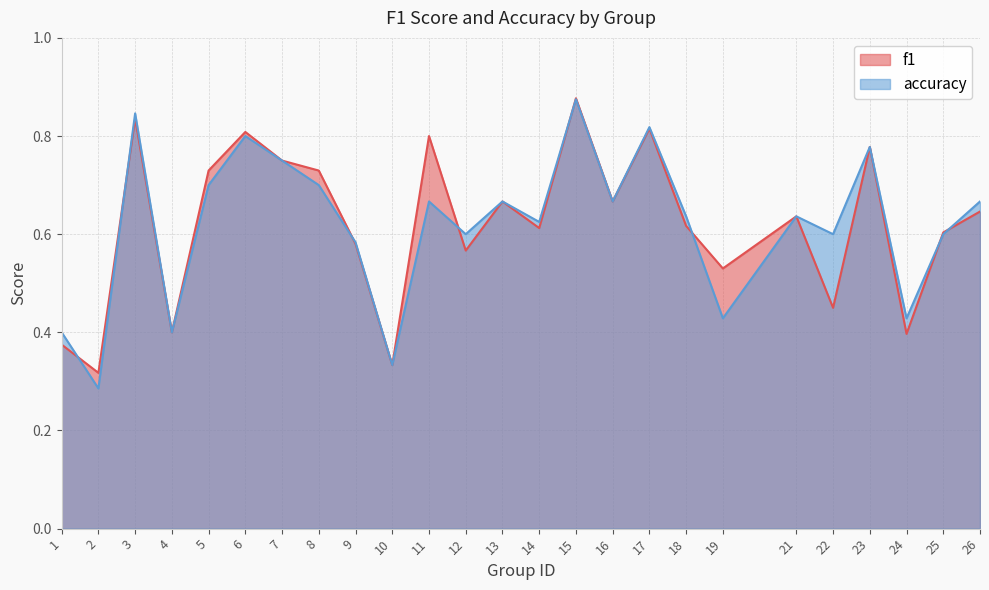

Which category has the highest value across all series?

15